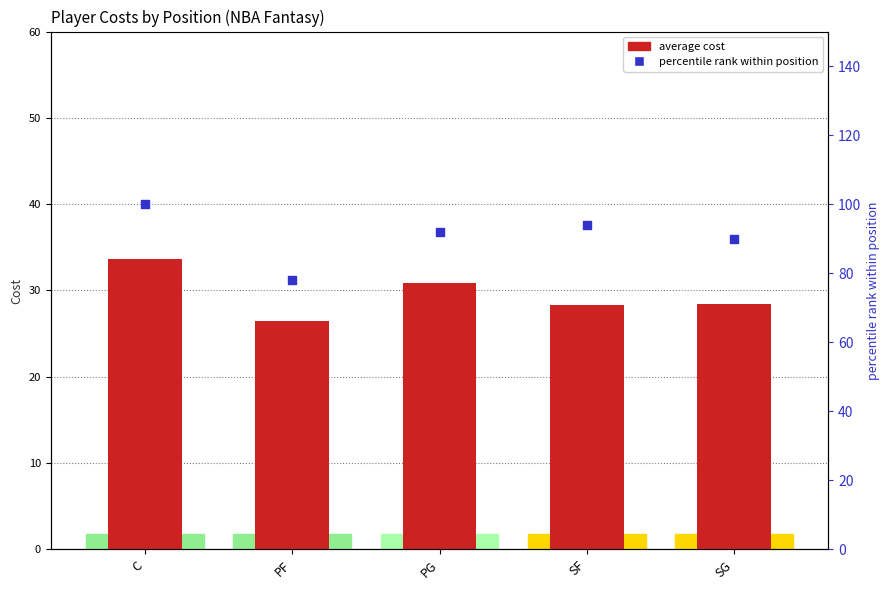

Which series reaches the minimum Y coordinate?

average cost